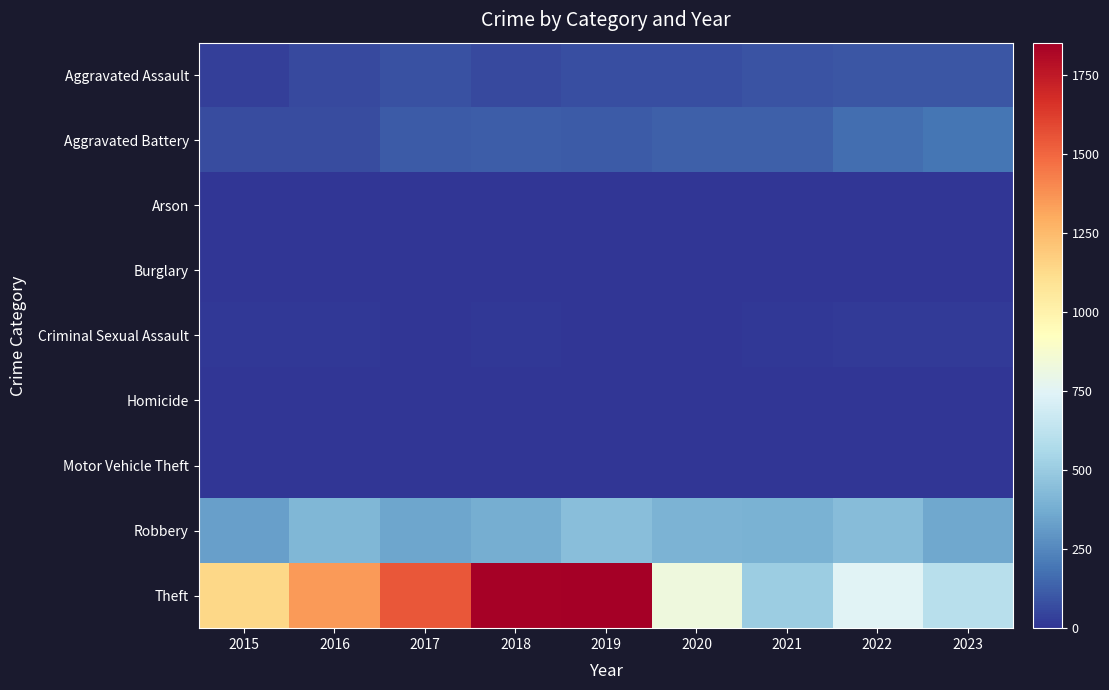

Which series has the largest range (max minus min)?

Theft